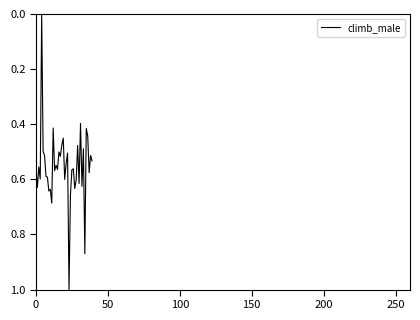

How many lines are shown in the chart?

1